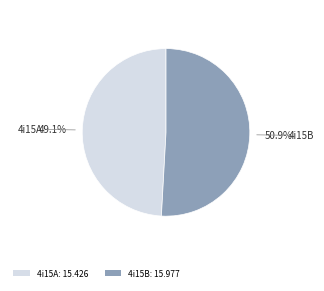

True or false: 4i15B accounts for 46% of the total.

False